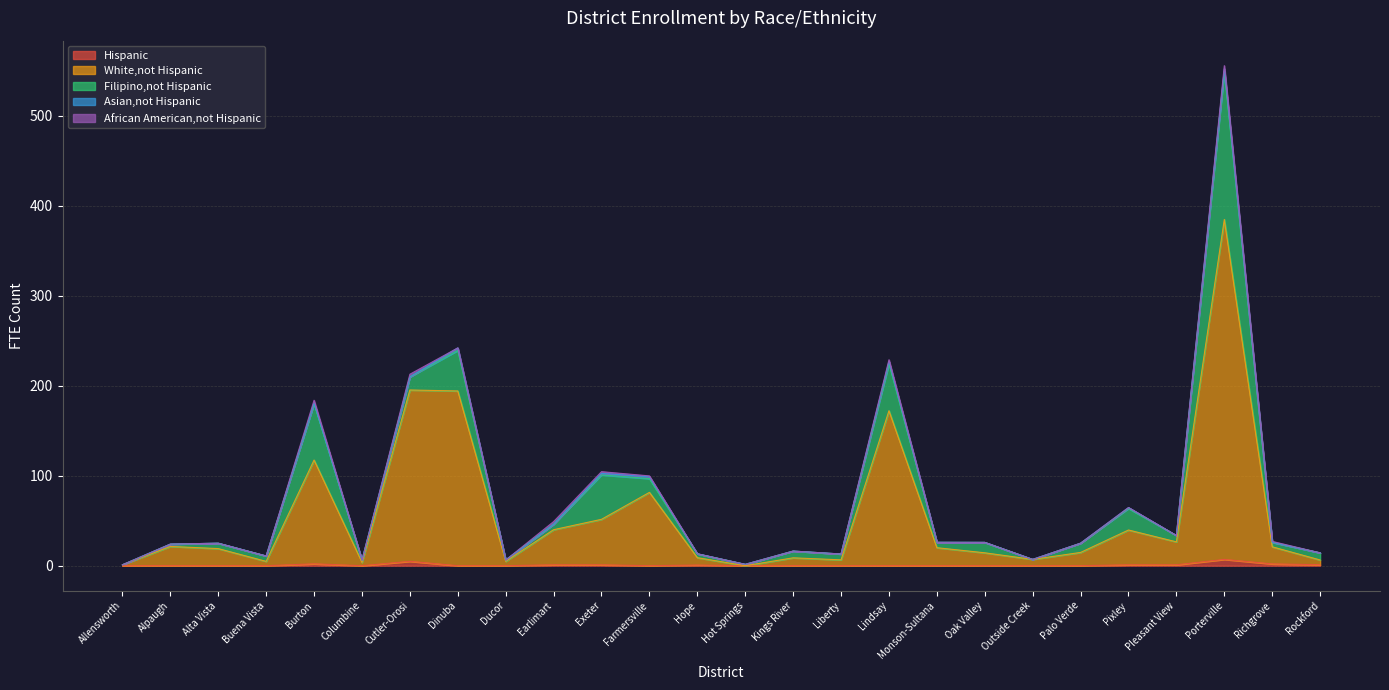

At which category does Hispanic reach its first local peak?

Burton